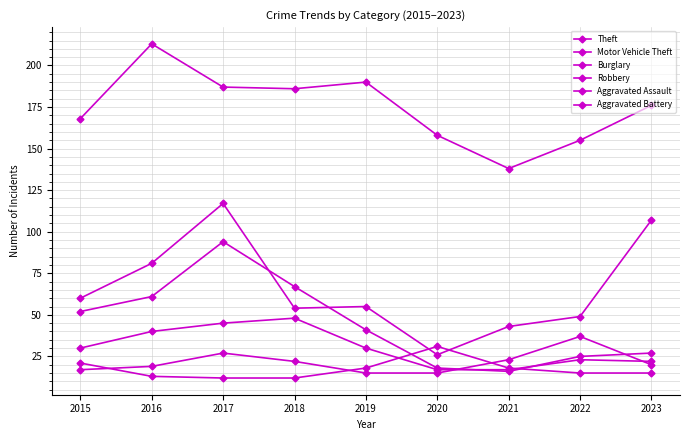

What is the total value across all series at 2022?

304